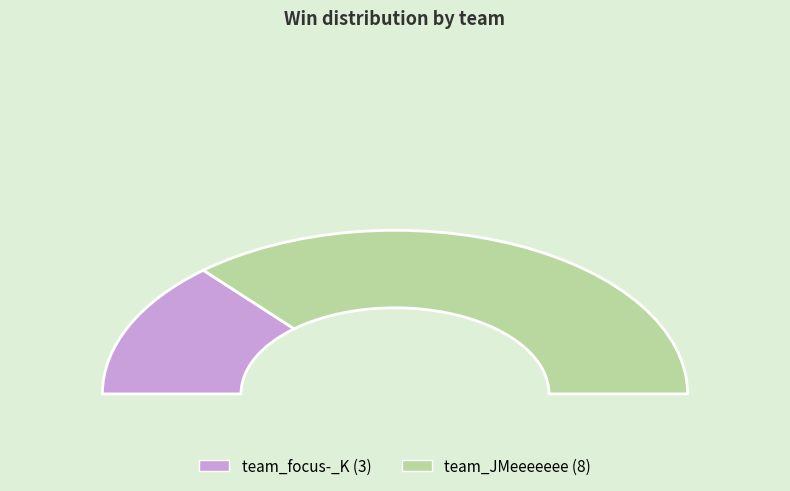

Which category has the smallest portion of the pie?

team_focus-_K